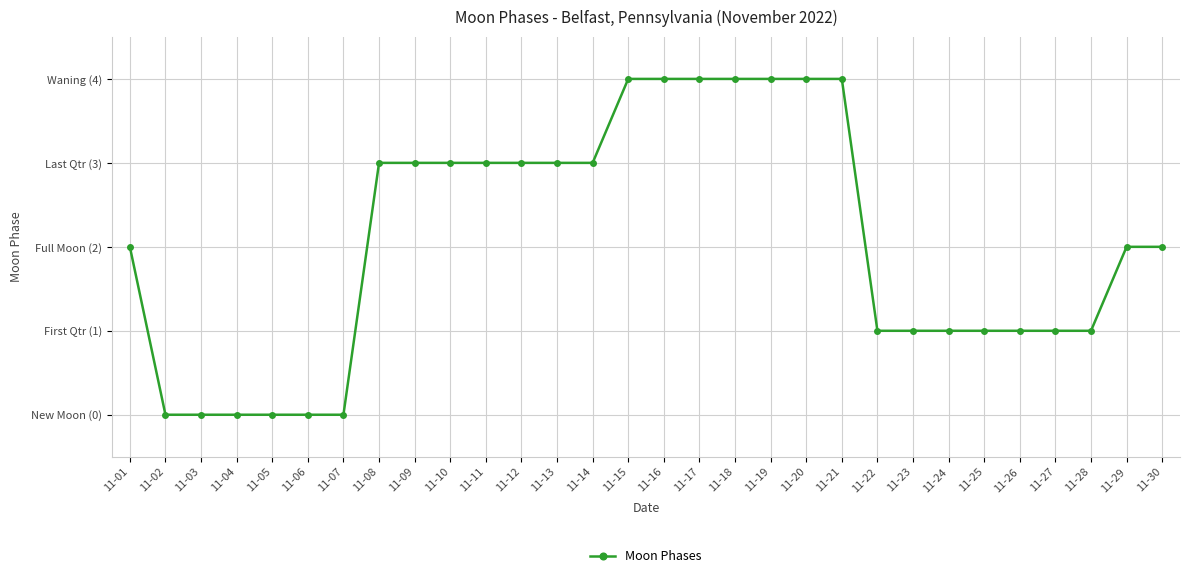

What is the average value?

2